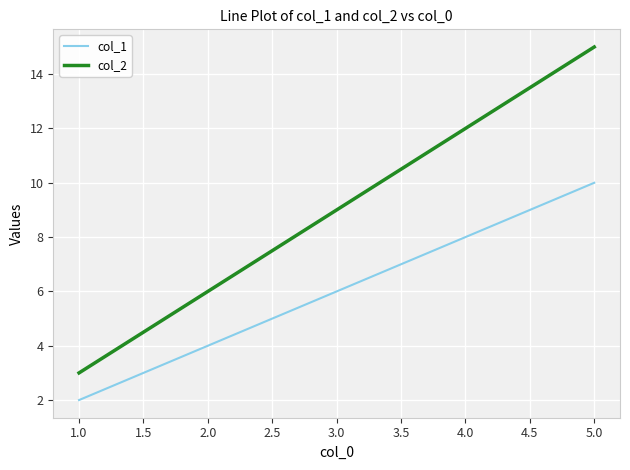

List the series in order of their overall mean, highest first.

col_2, col_1